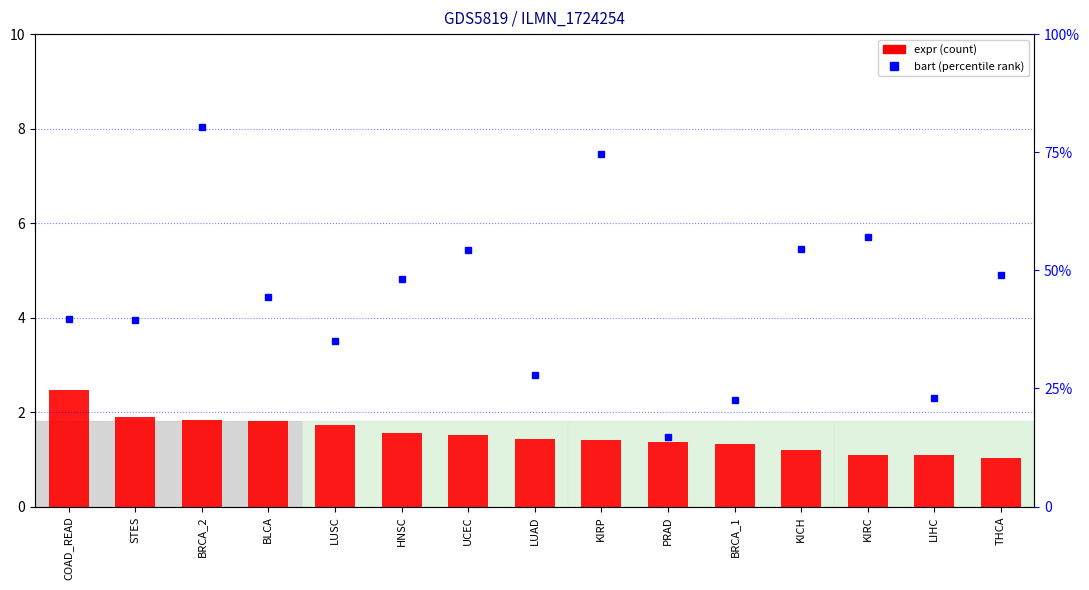

What is the label of the 9th bar from the right?

UCEC